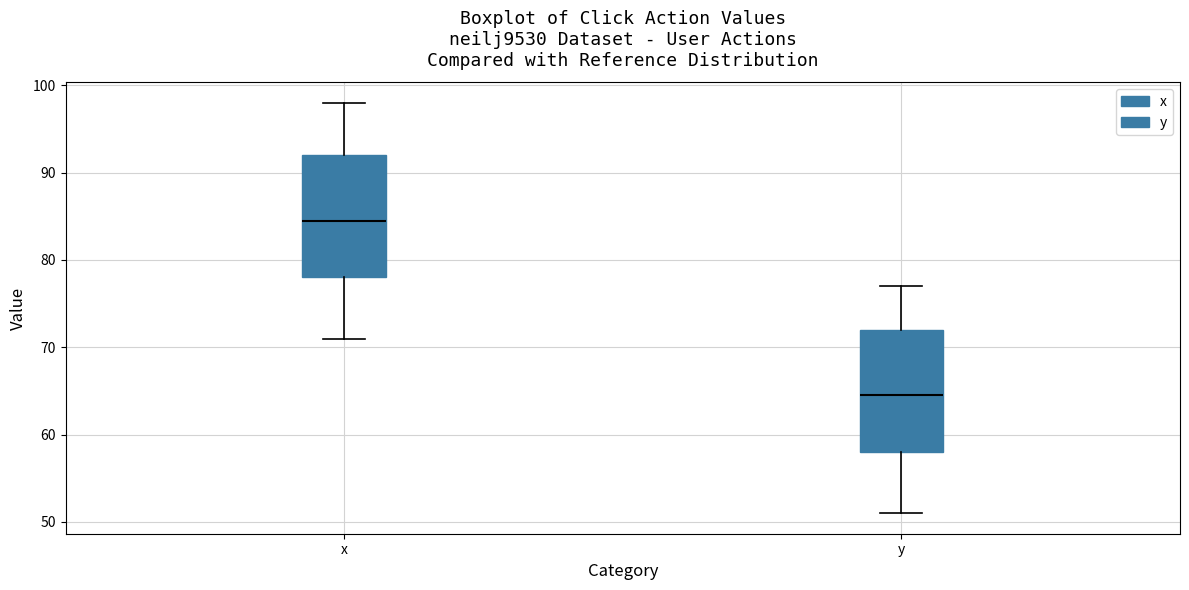

Reading left to right, read every box against the y-axis: the position of its median line, the range the box covers, and the ends of its whiskers. The values are not printed on the chart, so give them approximately, as read against the axis.

x: median 85, box 78 to 92, whiskers 71 to 98
y: median 65, box 58 to 72, whiskers 51 to 77